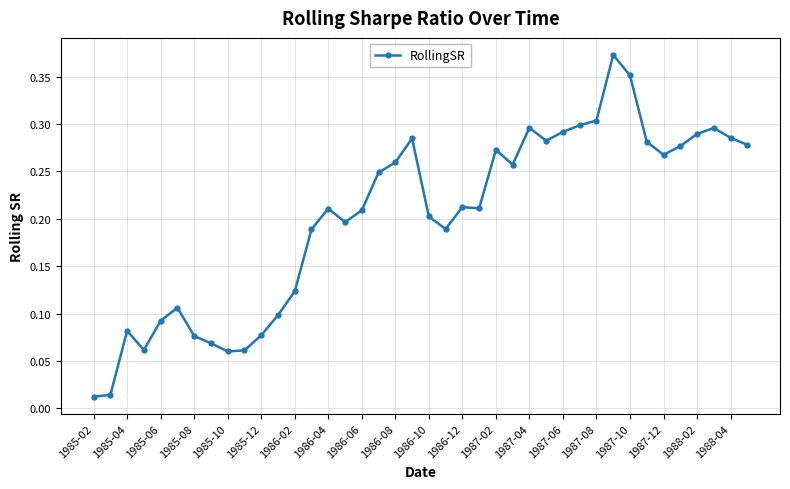

True or false: the data has more than 2 interior local peaks.

True